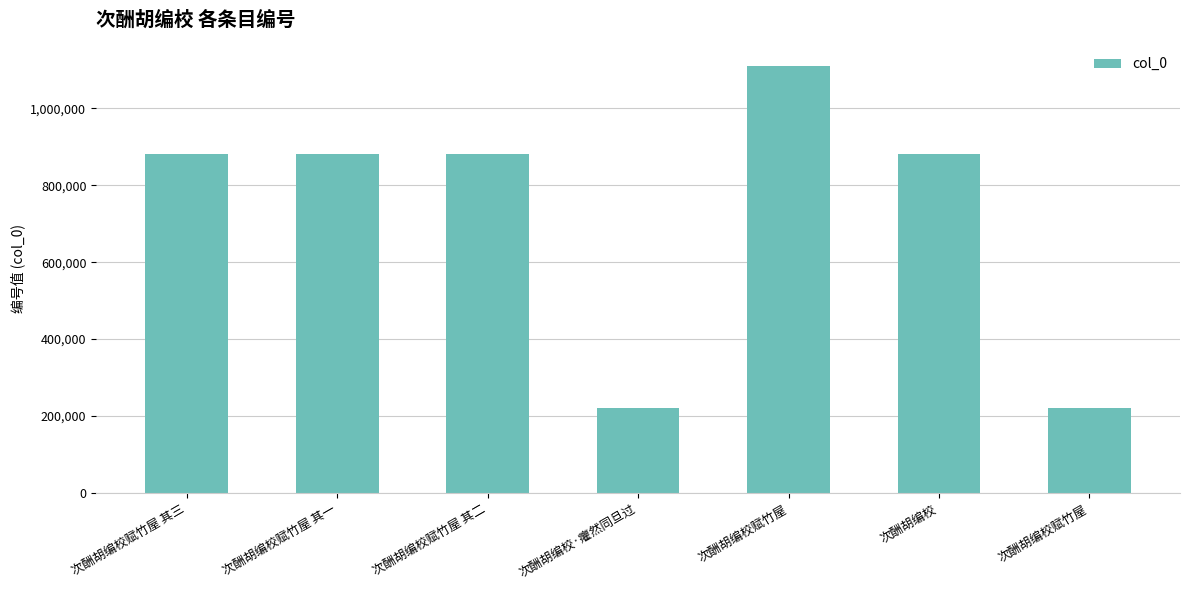

What is the sum of all values?

5076264